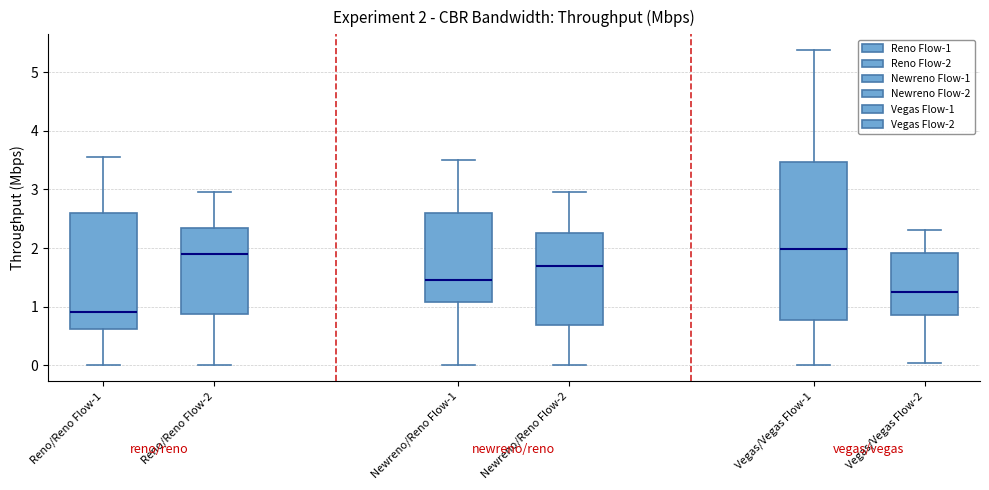

Comparing the boxes themselves (not the whiskers), which one is the tallest?

Vegas/Vegas Flow-1